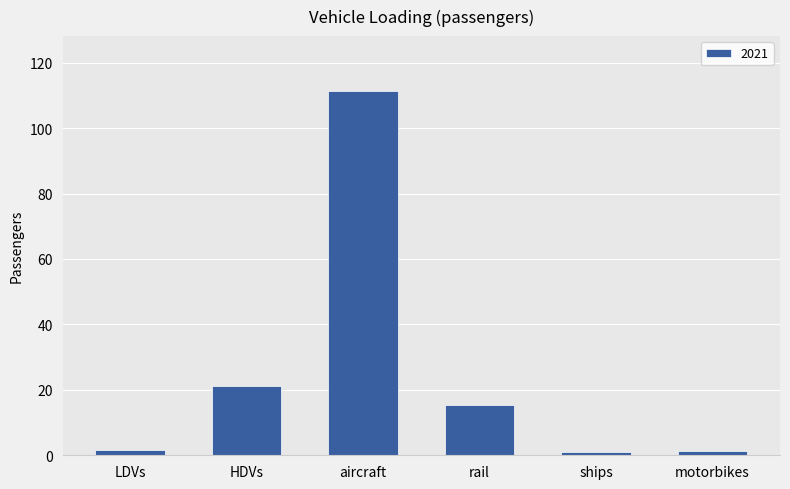

Between aircraft and motorbikes, which is larger?

aircraft